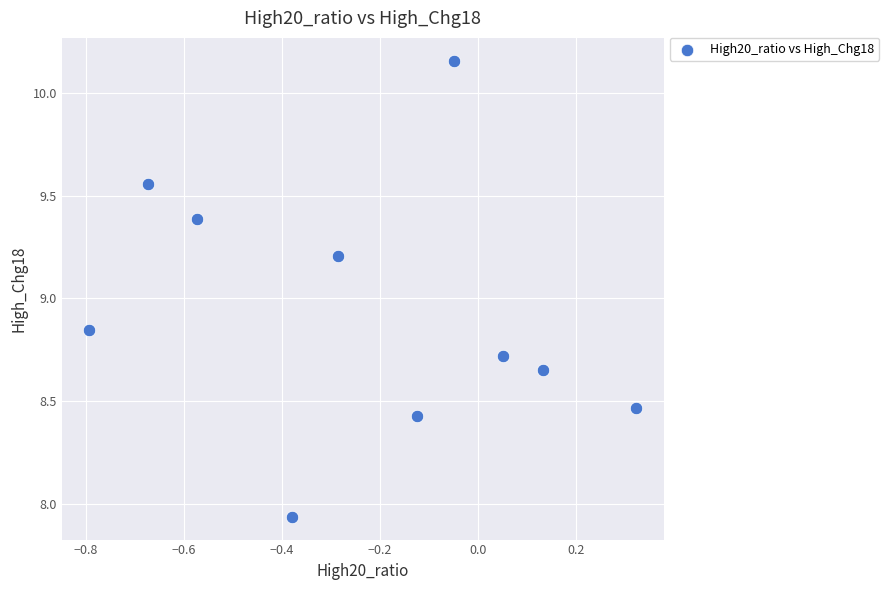

What is the range of Y values (max minus min)?

2.2